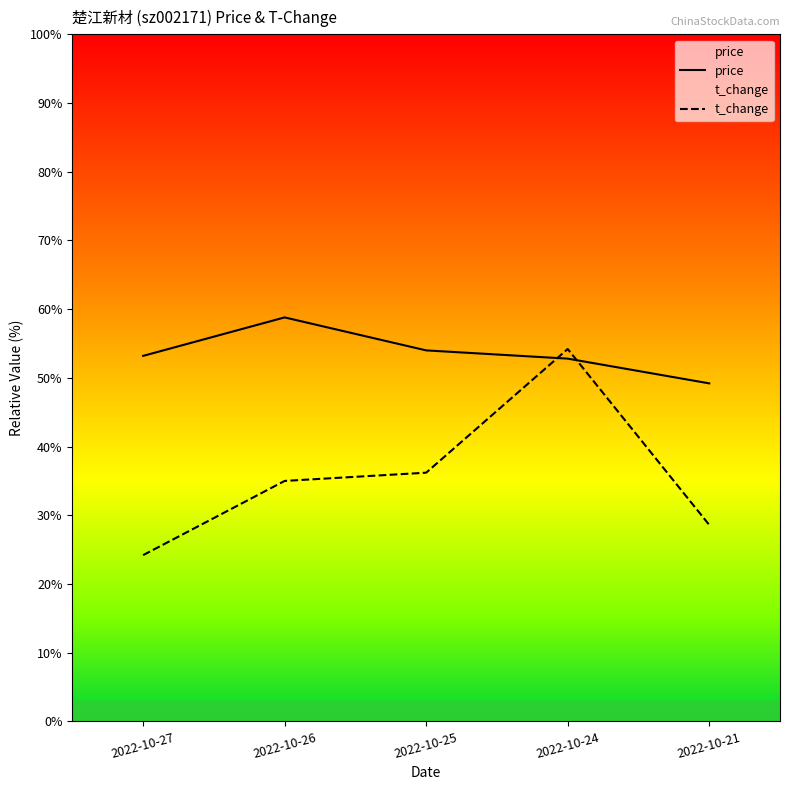

What is the value of the t_change point at the 4th from the left?

54.2